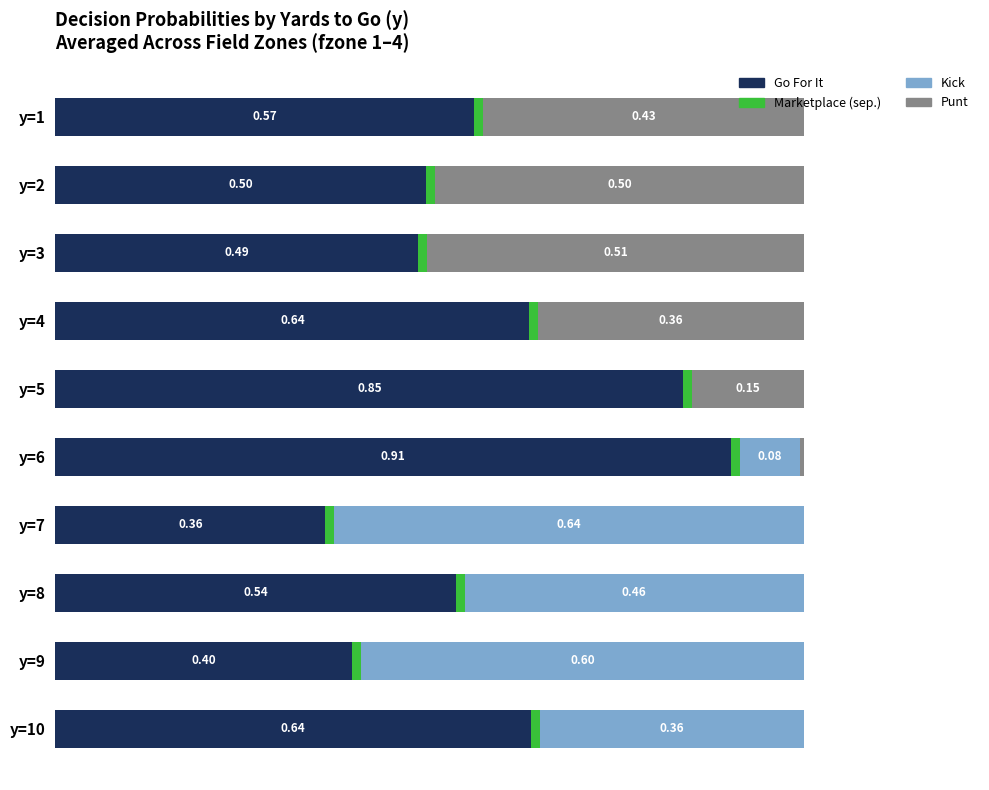

Reading right to left, list all the values displayed in this chart.

Go For It: 0.6	0.4	0.5	0.4	0.9	0.8	0.6	0.5	0.5	0.6
Marketplace: 0.6	0.6	0.6	0.6	0.6	0.6	0.6	0.6	0.6	0.6
Kick: 0.4	0.6	0.5	0.6	0.1	0.0	0.0	0.0	0.0	0.0
Punt: 0.0	0.0	0.0	0.0	0.0	0.2	0.4	0.5	0.5	0.4